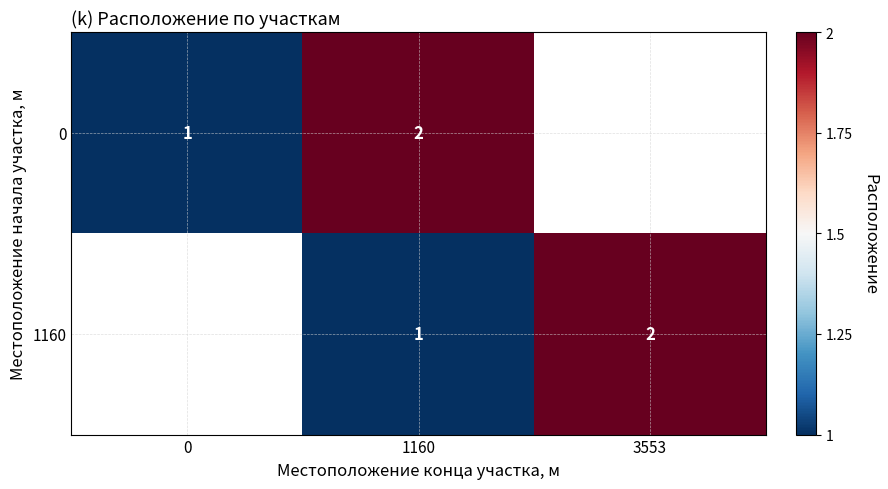

The value of 0 at 1160 is 2. True or false?

True